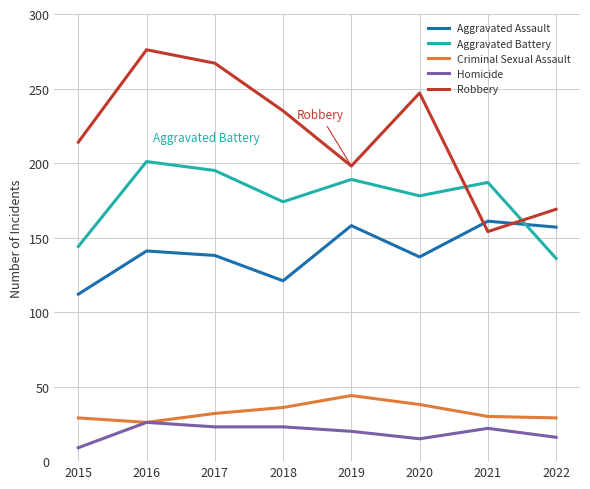

True or false: Aggravated Assault and Criminal Sexual Assault intersect in this chart.

False